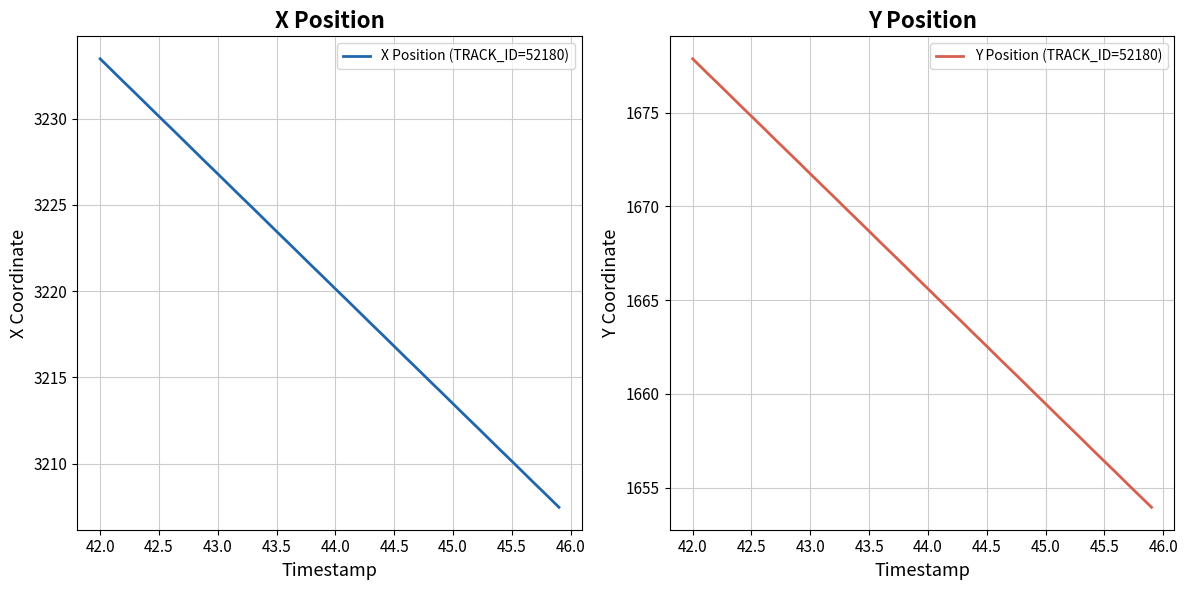

What is the minimum value for X Position (TRACK_ID=52180)?

3207.5